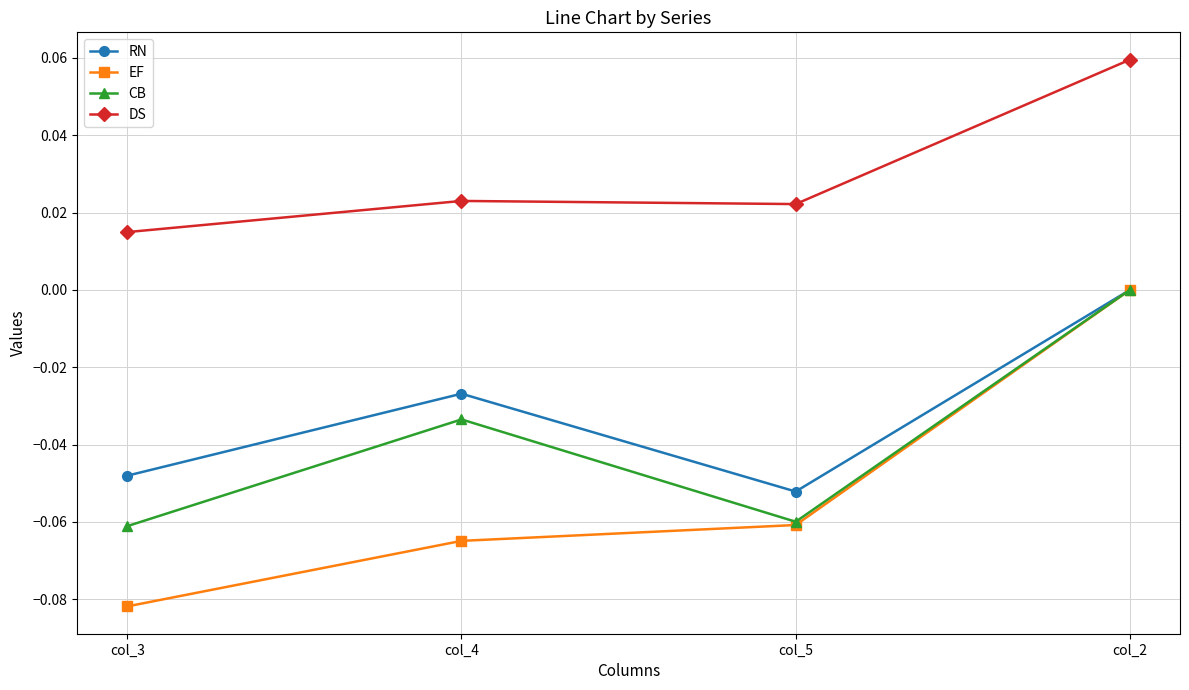

True or false: DS and RN cross at least once.

False